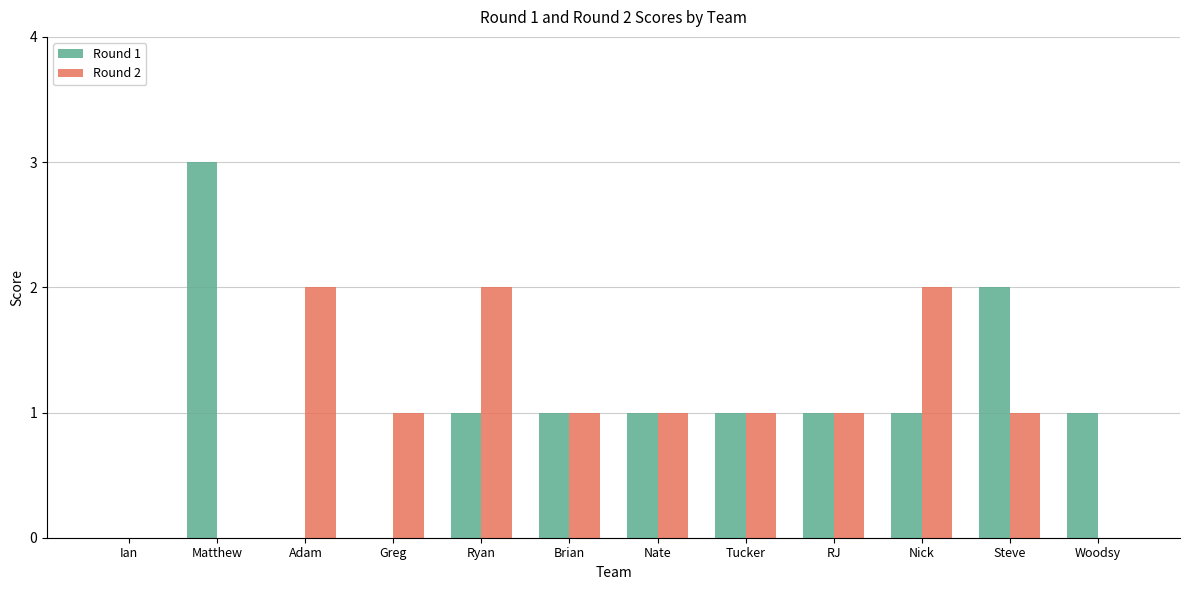

Is the value of Round 2 at Ian greater than the value of Round 1 at Tucker?

No